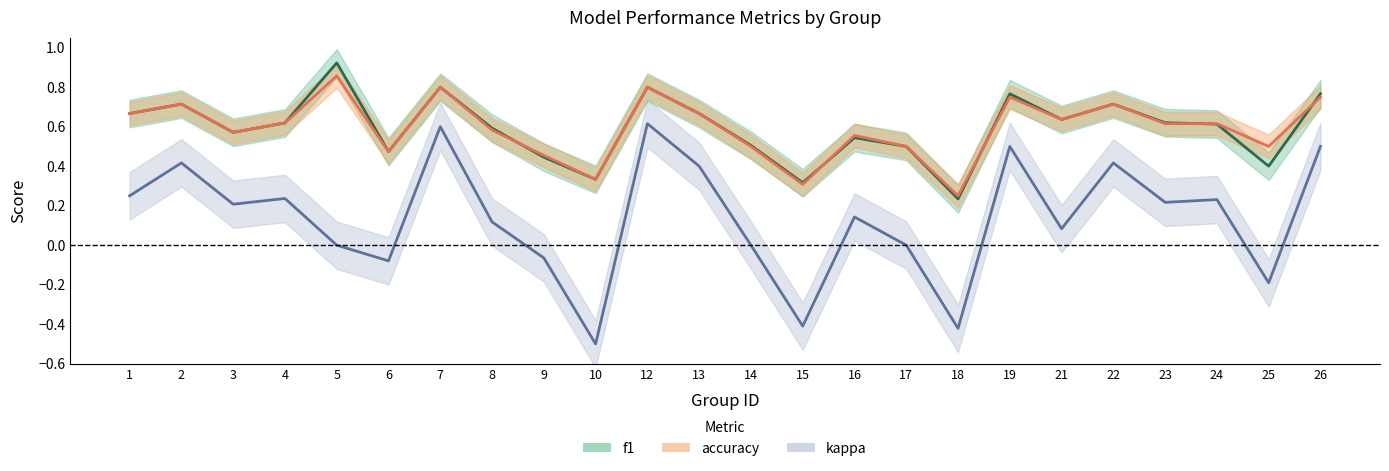

What are all the series names shown in the legend?

f1, accuracy, kappa